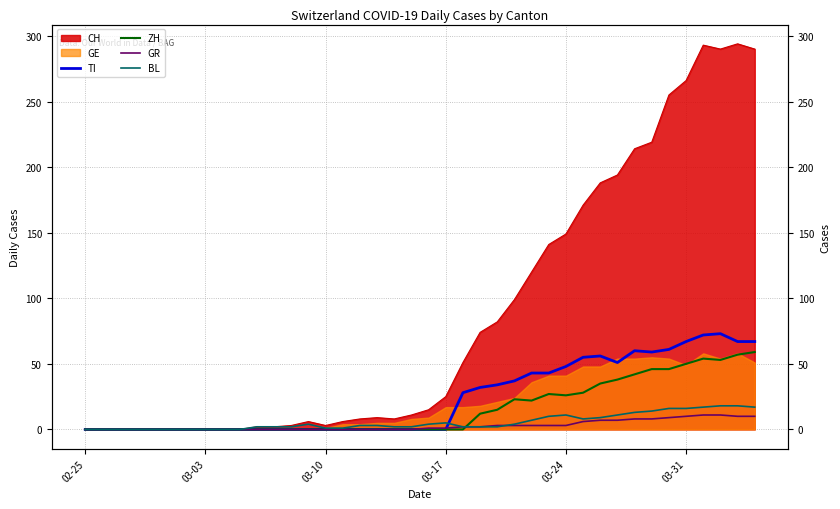

Is the value of ZH at 03-17 greater than the value of TI at 25?

No